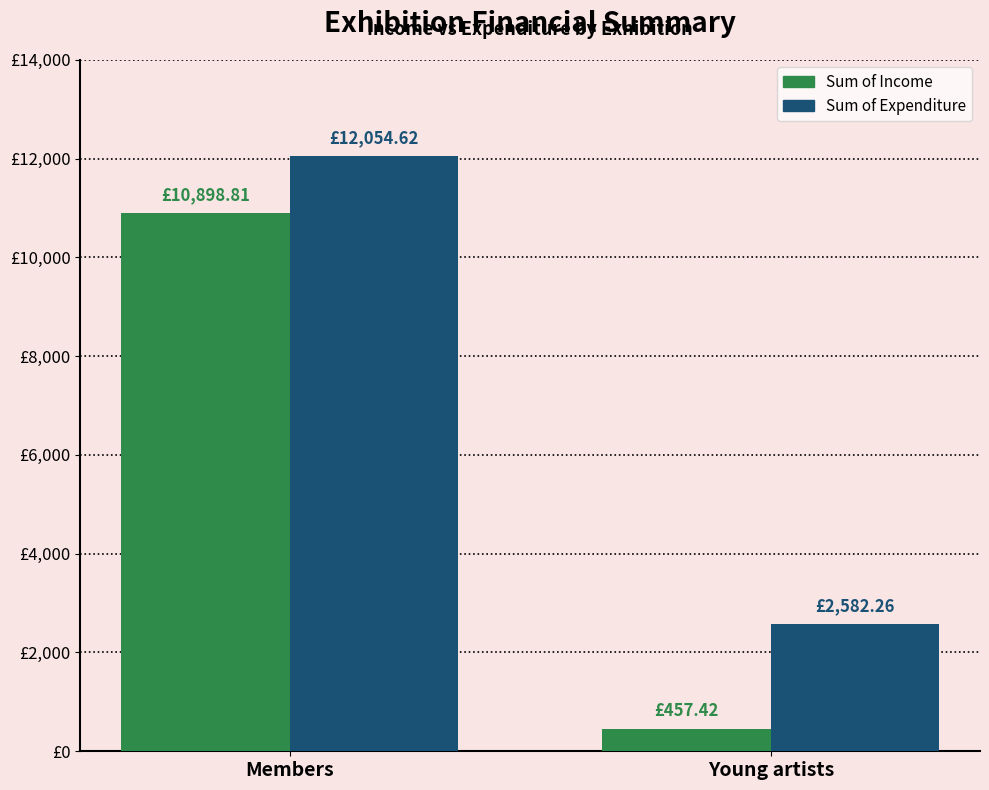

The value of Sum of Expenditure at Young artists is 1241.0. True or false?

False